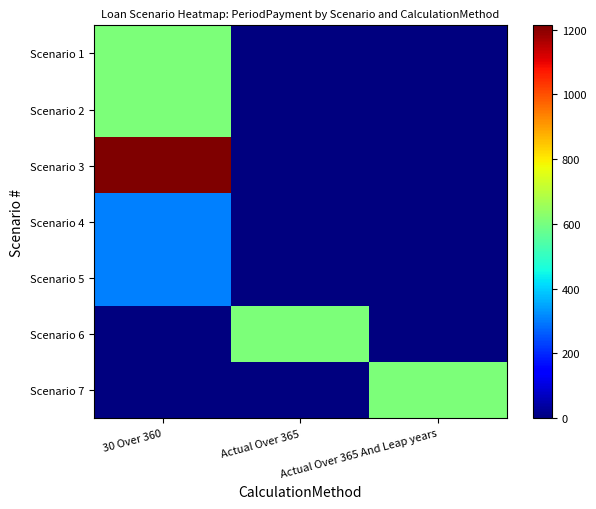

Reading left to right, list all the values displayed in this chart.

Scenario 1: 30 Over 360=606.7	Actual Over 365=0.0	Actual Over 365 And Leap years=0.0
Scenario 2: 30 Over 360=606.7	Actual Over 365=0.0	Actual Over 365 And Leap years=0.0
Scenario 3: 30 Over 360=1213.4	Actual Over 365=0.0	Actual Over 365 And Leap years=0.0
Scenario 4: 30 Over 360=303.3	Actual Over 365=0.0	Actual Over 365 And Leap years=0.0
Scenario 5: 30 Over 360=303.3	Actual Over 365=0.0	Actual Over 365 And Leap years=0.0
Scenario 6: 30 Over 360=0.0	Actual Over 365=606.7	Actual Over 365 And Leap years=0.0
Scenario 7: 30 Over 360=0.0	Actual Over 365=0.0	Actual Over 365 And Leap years=606.7